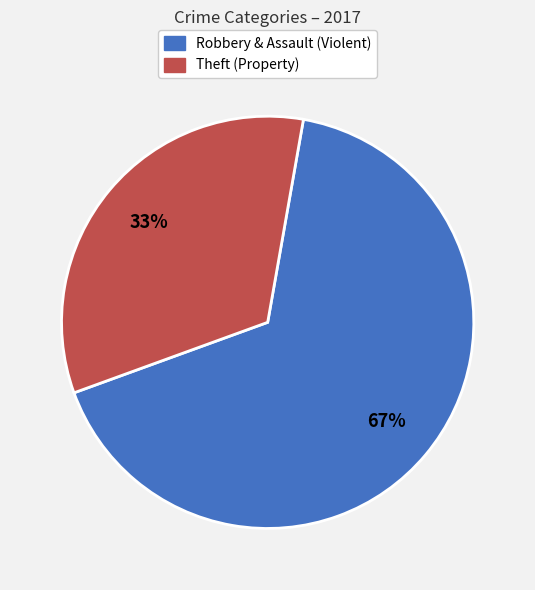

Rank the categories by value from lowest to highest.

Theft (Property), Robbery & Assault (Violent)